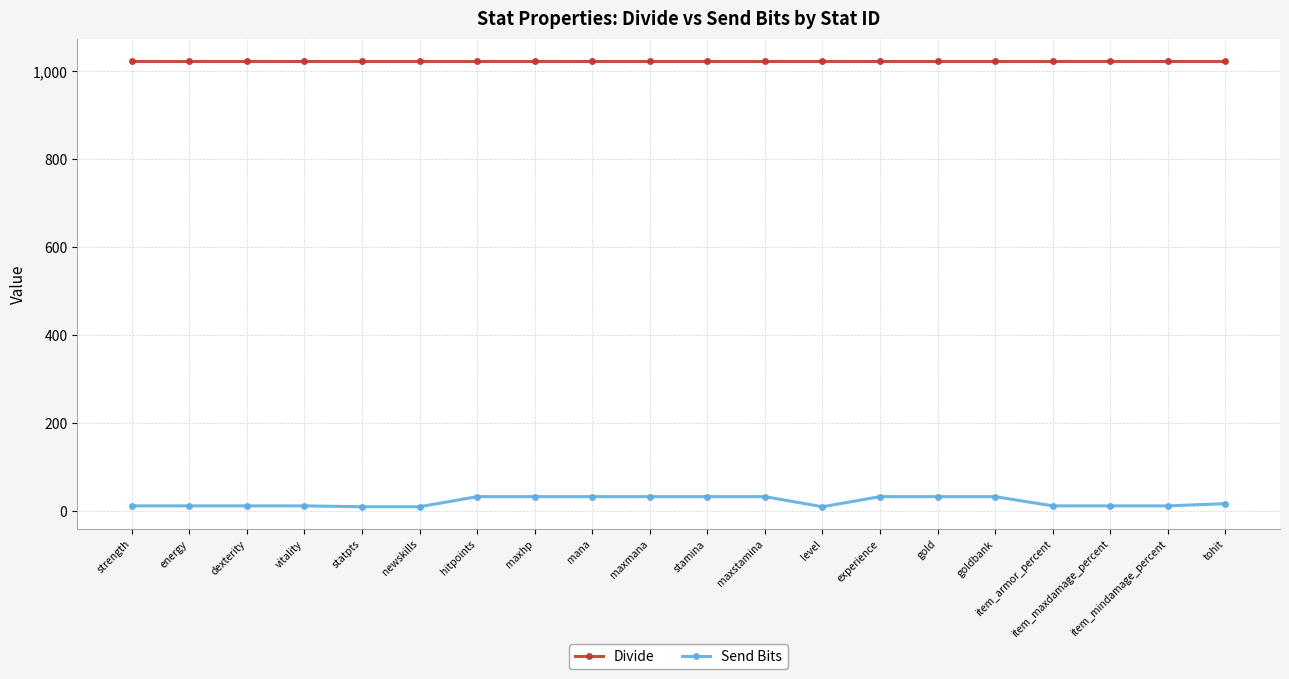

How many categories are shown in the chart?

20